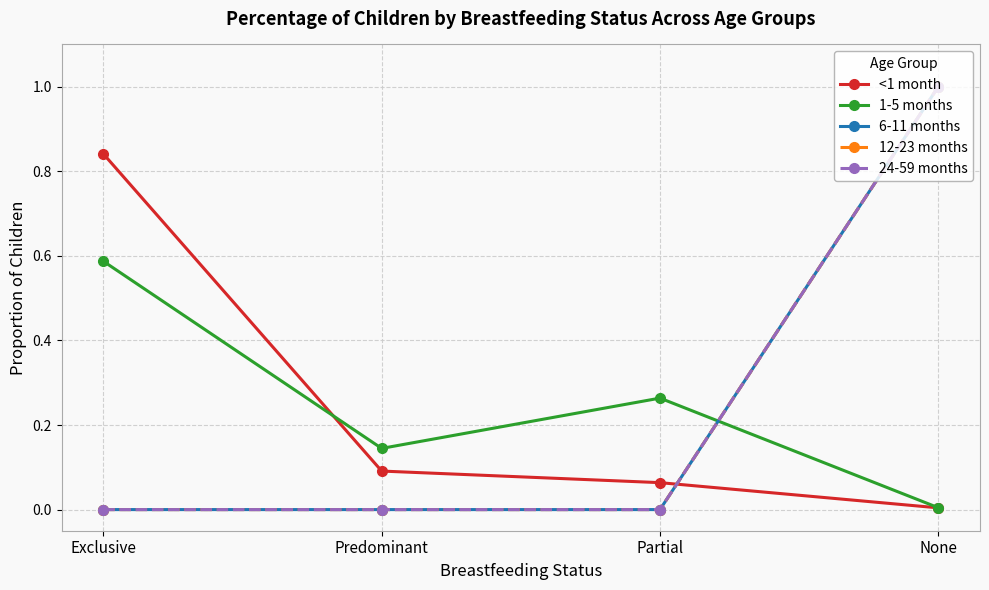

True or false: 6-11 months has more than 1 points higher than both neighbors.

False